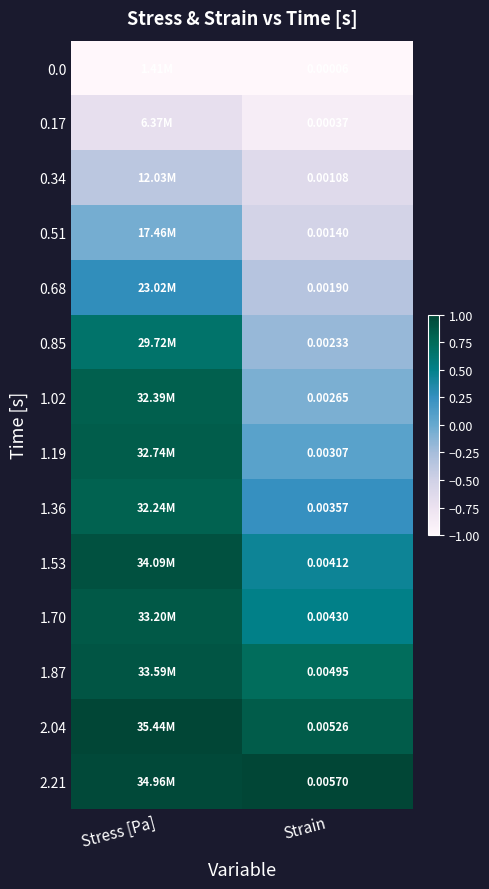

The value of 0.51 at Strain is -0.7. True or false?

False